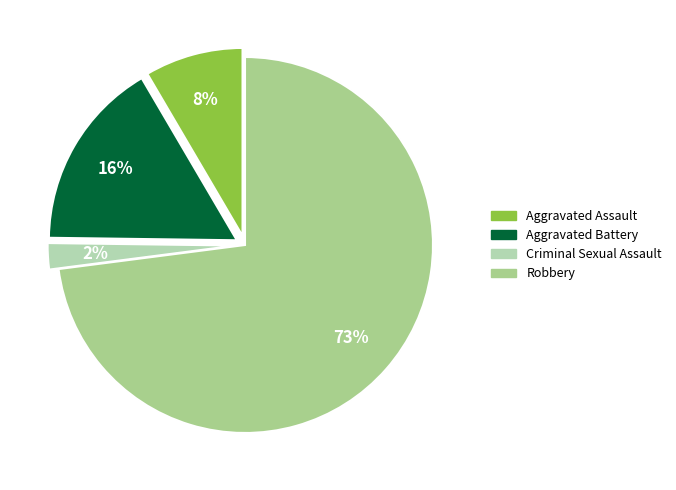

What is the ratio of the value at Aggravated Assault to the value at Aggravated Battery?

0.5